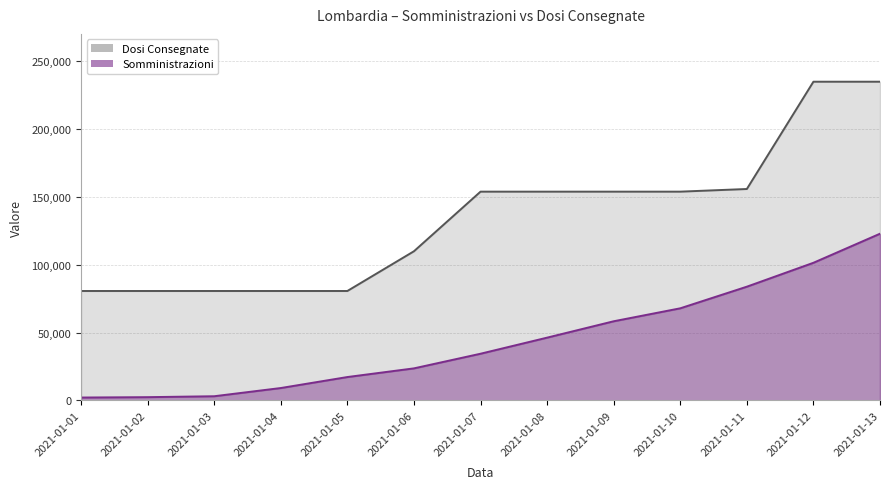

List the series in order of their overall mean, highest first.

Dosi Consegnate, Somministrazioni